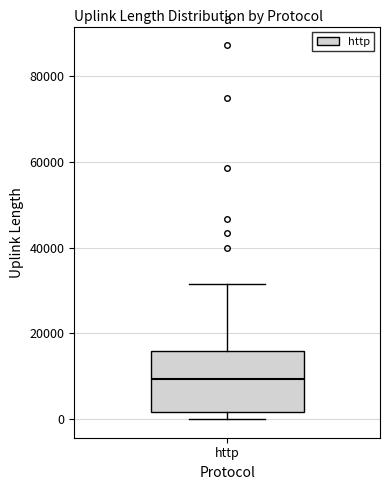

Read this box plot against the y-axis: the position of the median line, the range covered by the box, and the ends of both whiskers. The values are not printed on the chart, so give them approximately, as read against the axis.

median 10000, box 2000 to 16000, whiskers 0 to 32000